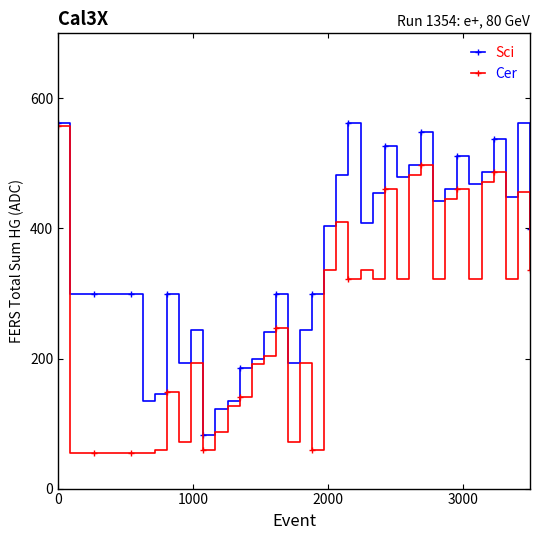

Does the chart display data point markers on the line(s)?

Yes